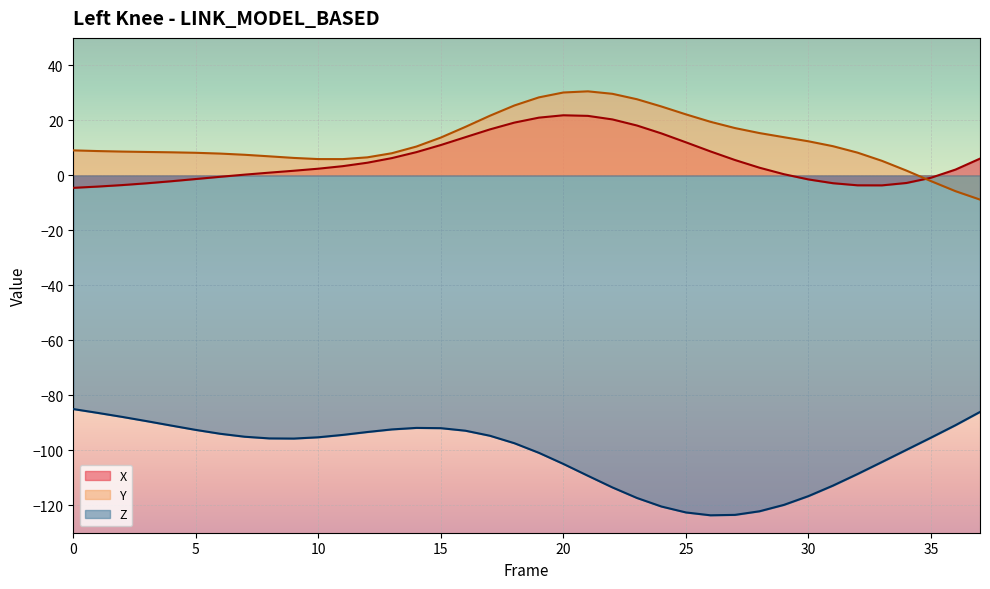

Reading left to right, list all the values displayed in this chart.

X: 0=-4.5	1=-4.1	2=-3.5	3=-2.9	4=-2.1	5=-1.3	6=-0.5	7=0.3	8=1.0	9=1.7	10=2.4	11=3.3	12=4.6	13=6.3	14=8.4	15=11.0	16=13.9	17=16.7	18=19.2	19=21.0	20=21.8	21=21.6	22=20.3	23=18.1	24=15.3	25=12.0	26=8.7	27=5.6	28=2.8	29=0.4	30=-1.5	31=-2.9	32=-3.6	33=-3.6	34=-2.8	35=-0.9	36=2.1	37=6.1
Y: 0=9.1	1=8.8	2=8.6	3=8.5	4=8.4	5=8.2	6=7.9	7=7.5	8=6.9	9=6.3	10=5.9	11=5.9	12=6.5	13=8.0	14=10.5	15=13.8	16=17.6	17=21.7	18=25.4	19=28.4	20=30.1	21=30.6	22=29.7	23=27.7	24=25.0	25=22.2	26=19.5	27=17.2	28=15.4	29=13.9	30=12.4	31=10.6	32=8.3	33=5.3	34=1.7	35=-2.1	36=-5.8	37=-8.8
Z: 0=-85.0	1=-86.4	2=-87.9	3=-89.4	4=-91.0	5=-92.6	6=-94.0	7=-95.1	8=-95.7	9=-95.8	10=-95.3	11=-94.4	12=-93.4	13=-92.4	14=-91.9	15=-92.0	16=-92.9	17=-94.7	18=-97.4	19=-100.9	20=-105.0	21=-109.3	22=-113.5	23=-117.4	24=-120.5	25=-122.6	26=-123.7	27=-123.5	28=-122.2	29=-119.9	30=-116.7	31=-112.9	32=-108.7	33=-104.3	34=-99.8	35=-95.4	36=-90.9	37=-86.1